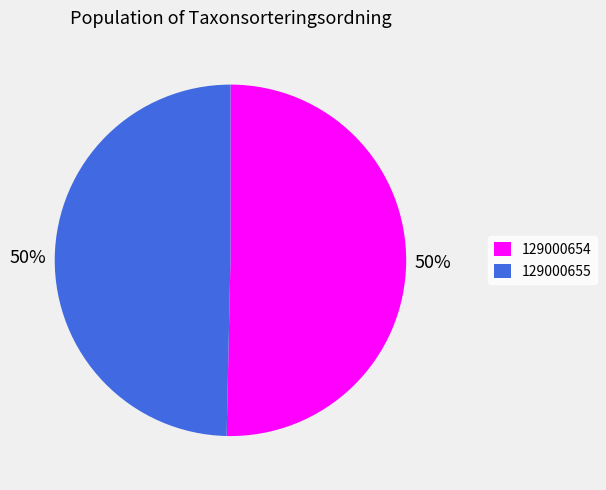

The 129000654 slice represents 50% of the pie. True or false?

True